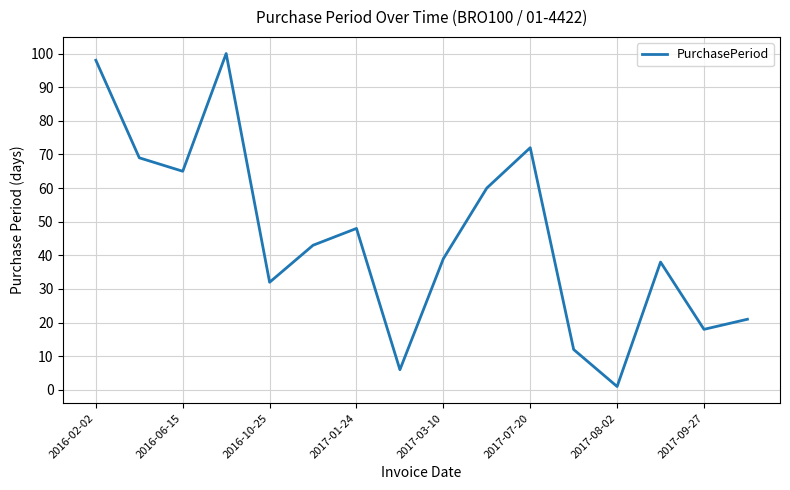

What is the smallest value displayed?

1